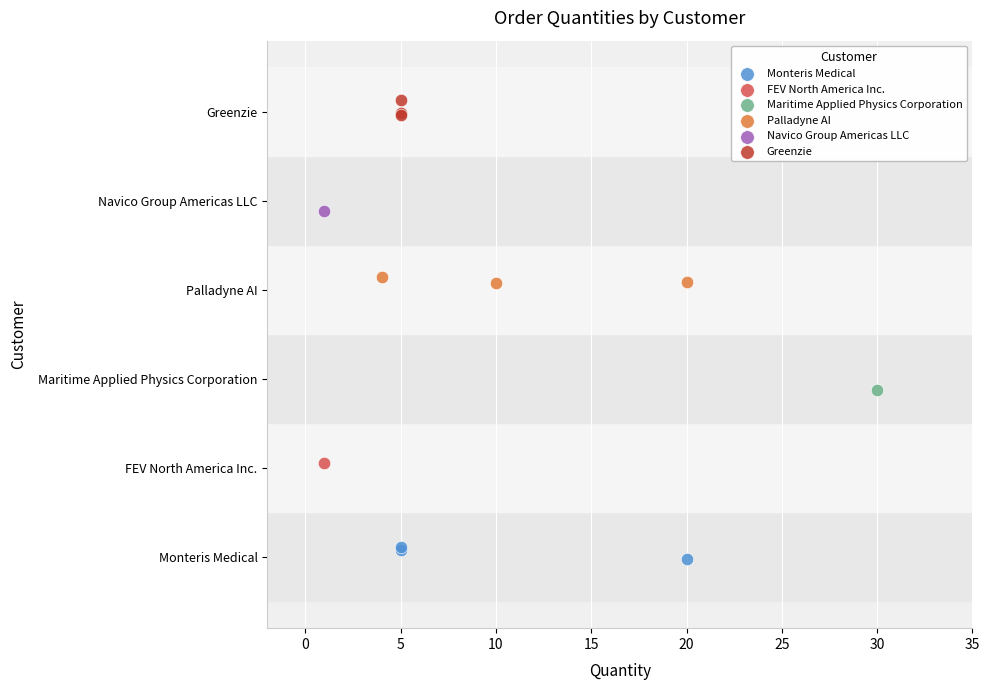

Which series reaches the minimum Y coordinate?

Monteris Medical